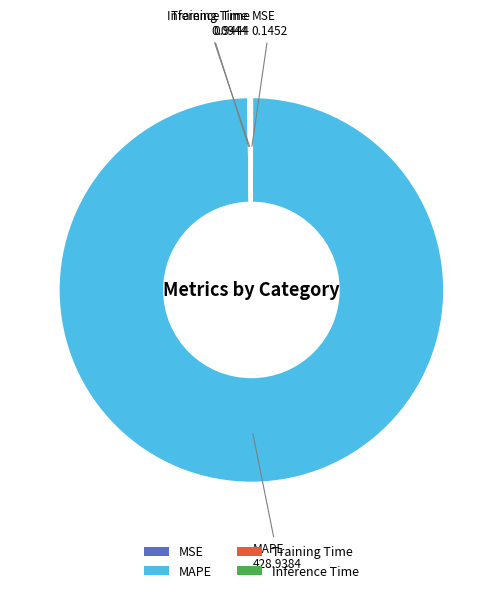

The MAPE slice represents 94% of the pie. True or false?

False